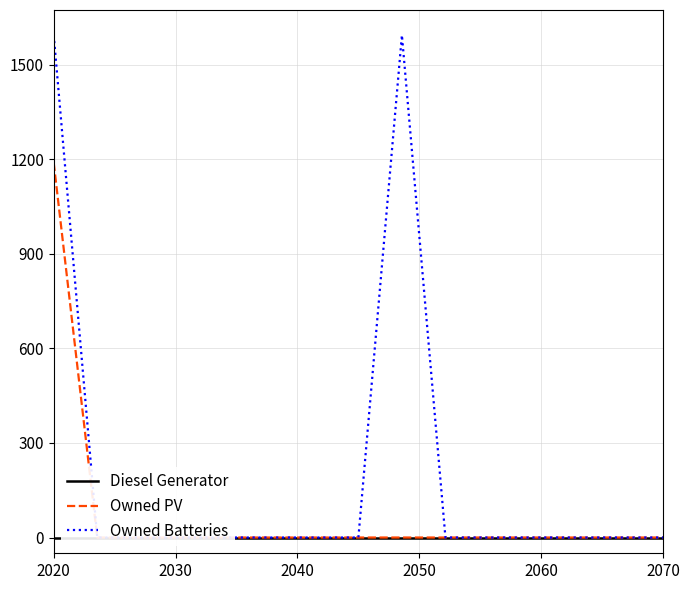

True or false: Owned Batteries and Owned PV cross at least once.

False